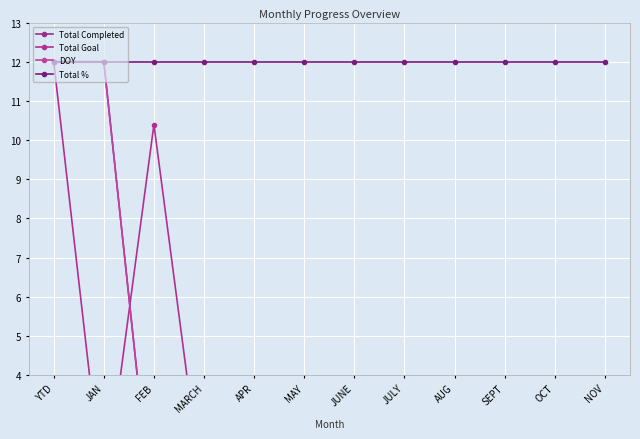

How many lines are shown in the chart?

4